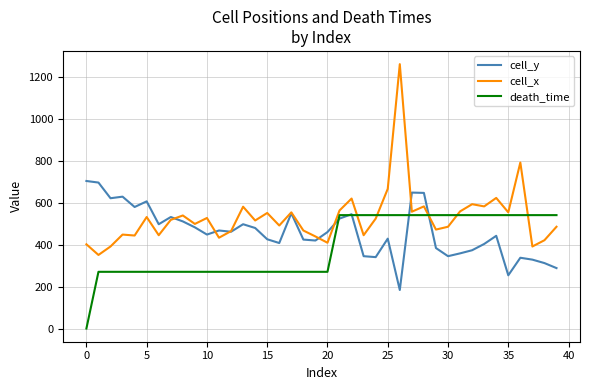

Which series has the largest range (max minus min)?

cell_x